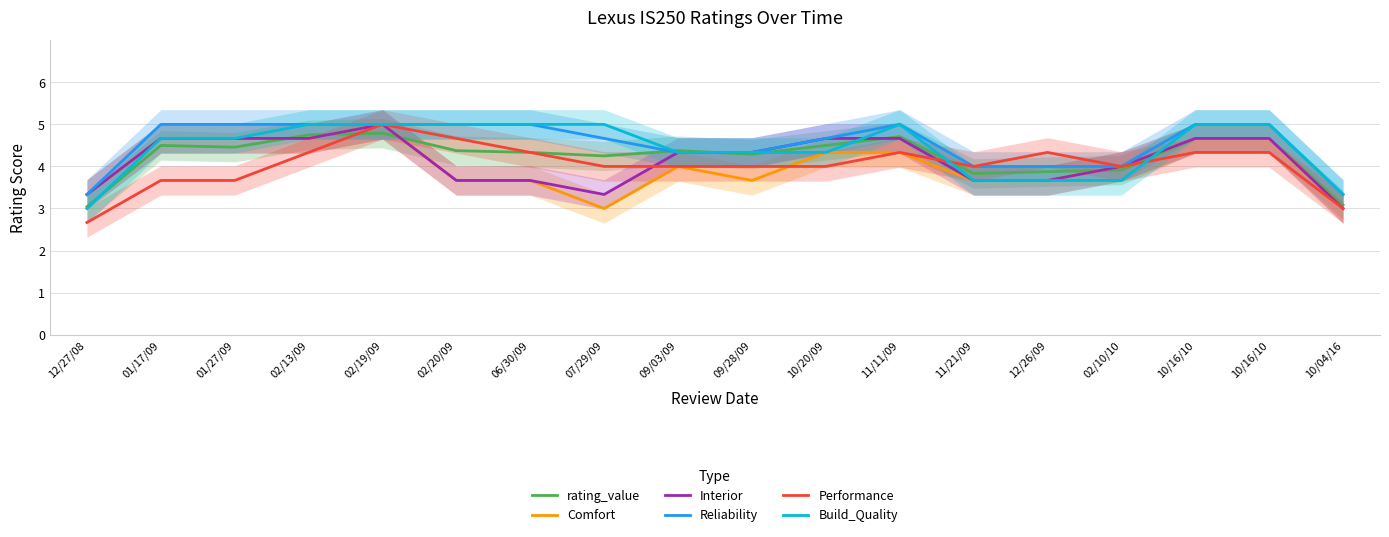

What is the maximum value for Build_Quality?

5.0